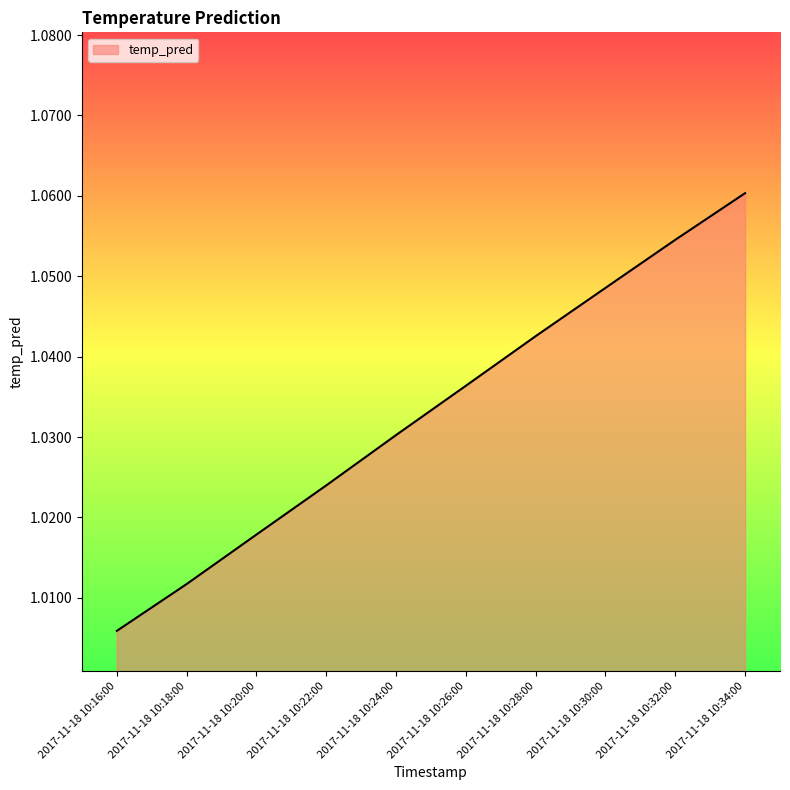

Which label corresponds to the largest value in the chart?

2017-11-18 10:34:00